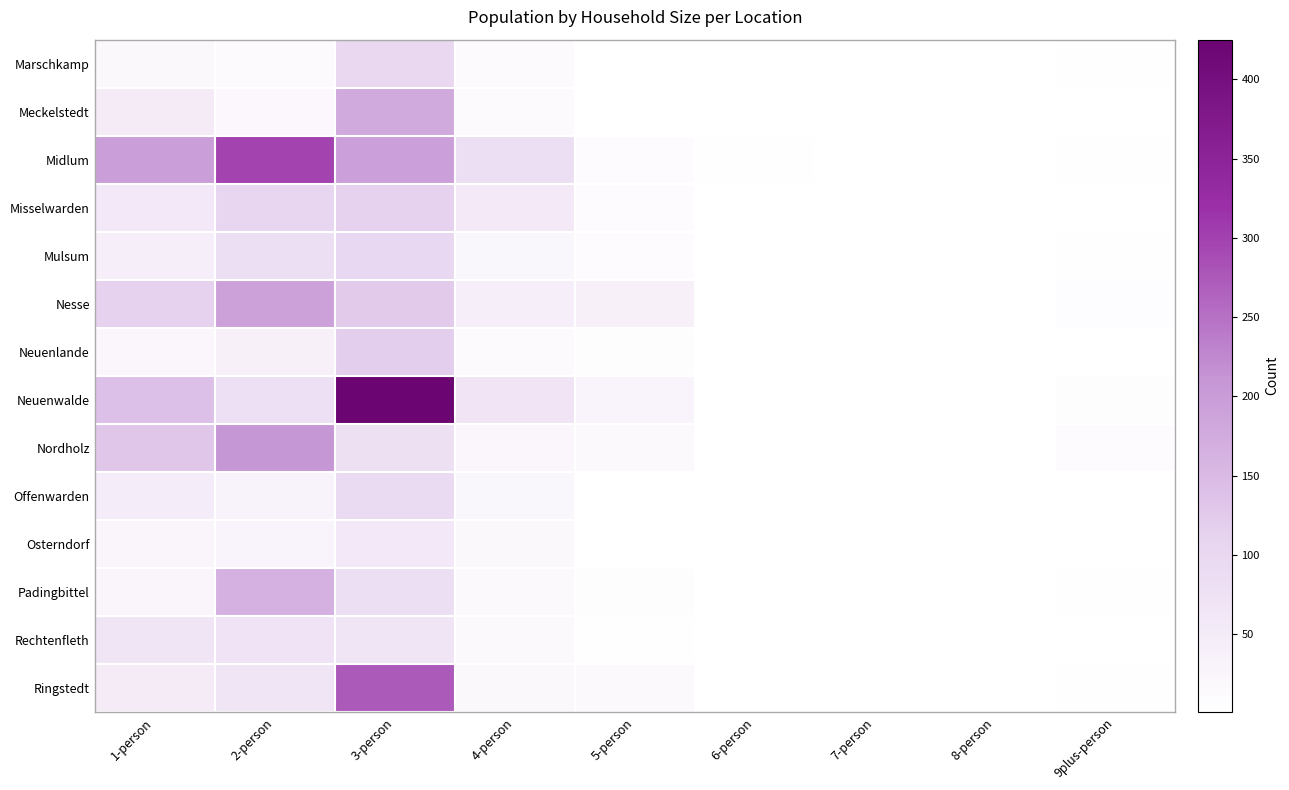

Where is Neuenlande nearest to the value 59?

2-person